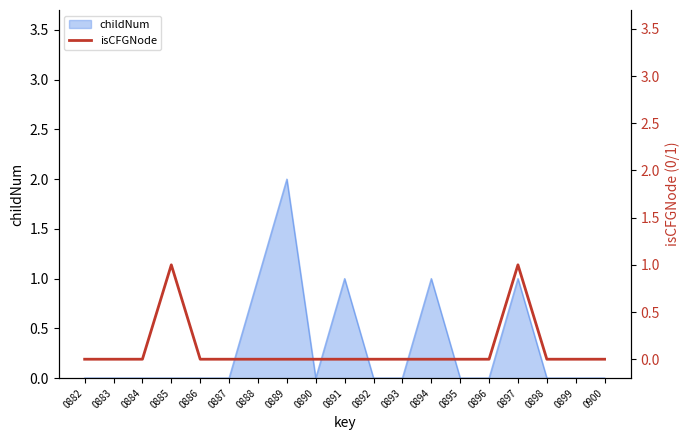

Is it true that childNum equals -1 at 0895?

False